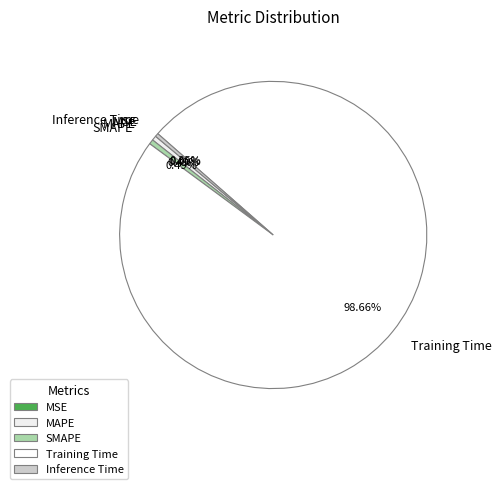

To the nearest percent, what is the difference between the Training Time and Inference Time slice percentages?

98%